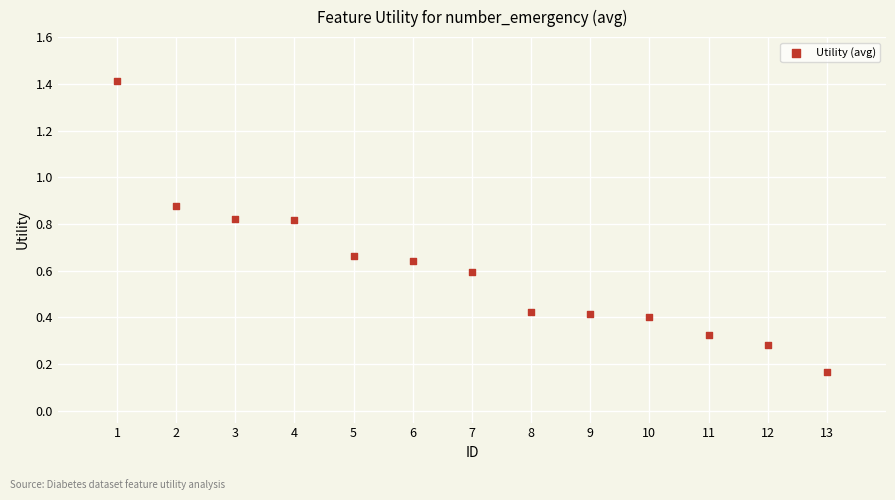

What is the range of Y values (max minus min)?

1.2